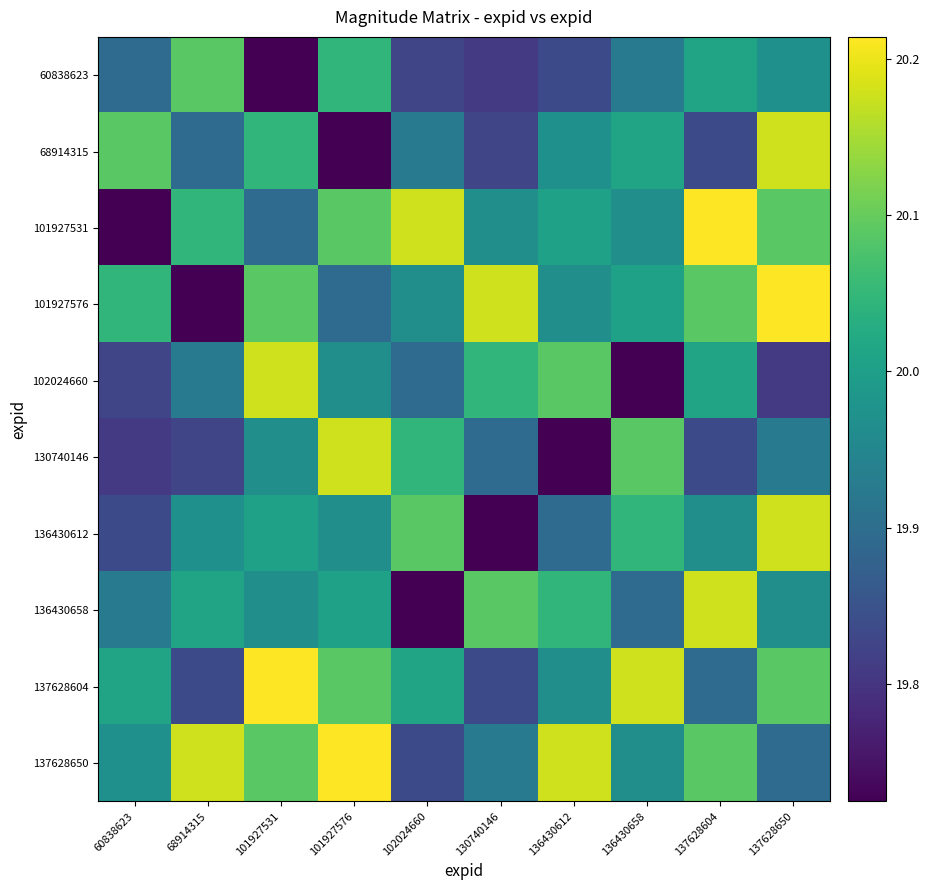

What is the total value across all series at 101927531?

200.2